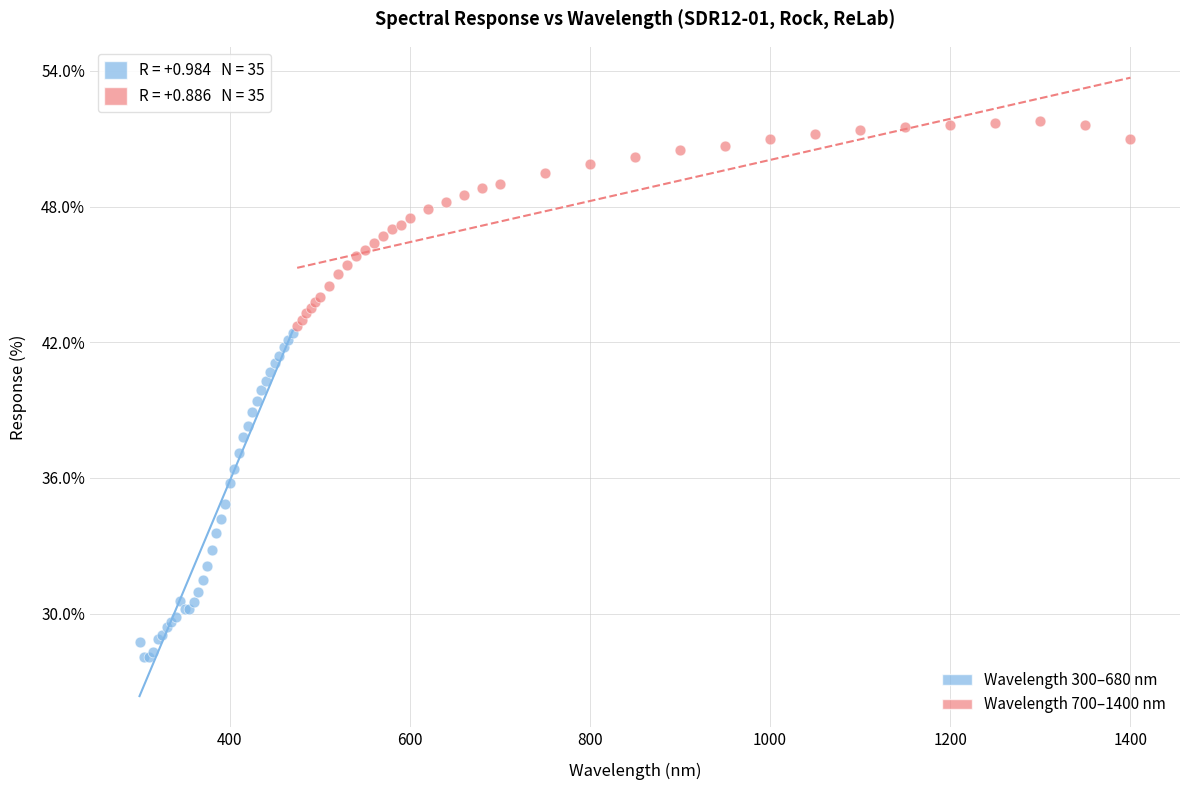

Which series contains the highest Y value?

Wavelength 700–1400 nm